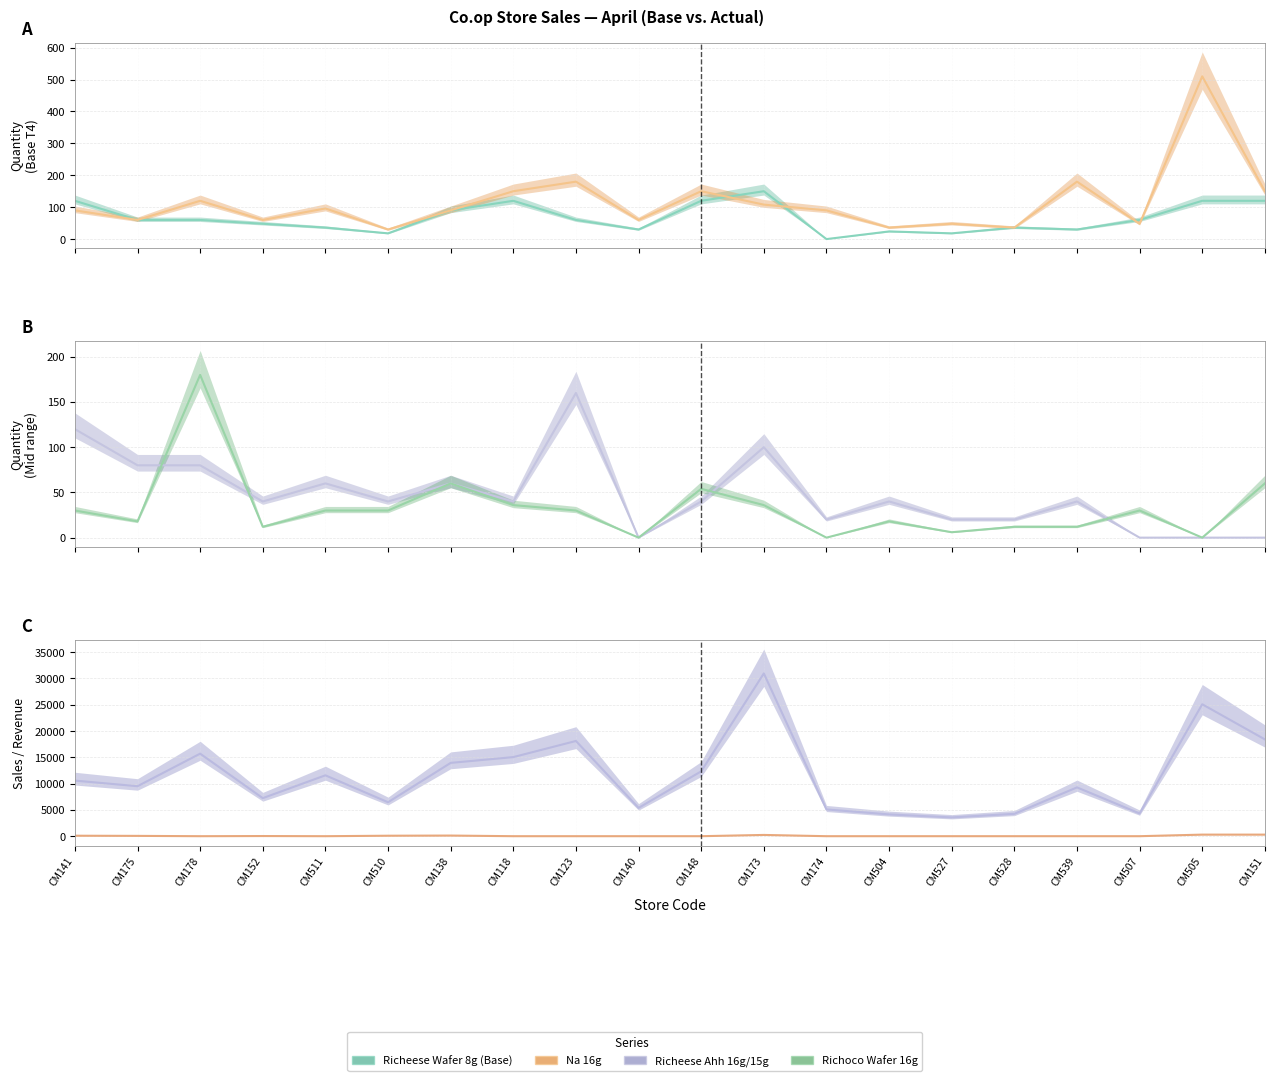

Is the value of Richoco Wafer 16g (mid) at CM173 greater than the value of Na 16g (mid) at CM527?

No